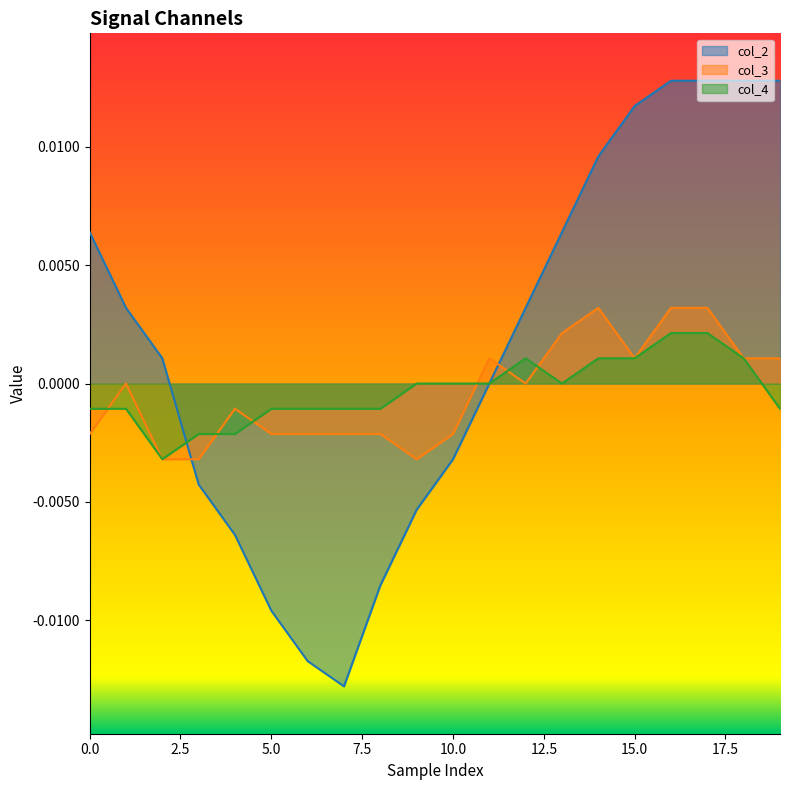

At which category does the chart reach its peak across all series?

16